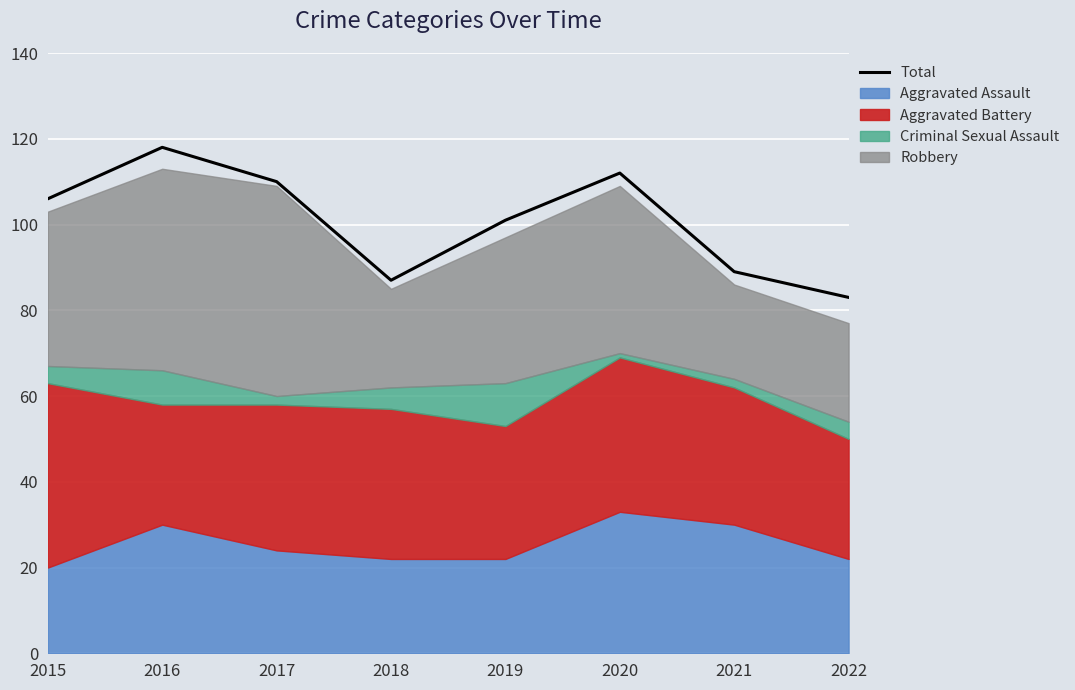

What is the ratio of the value at 2017 to the value at 2016?

0.9